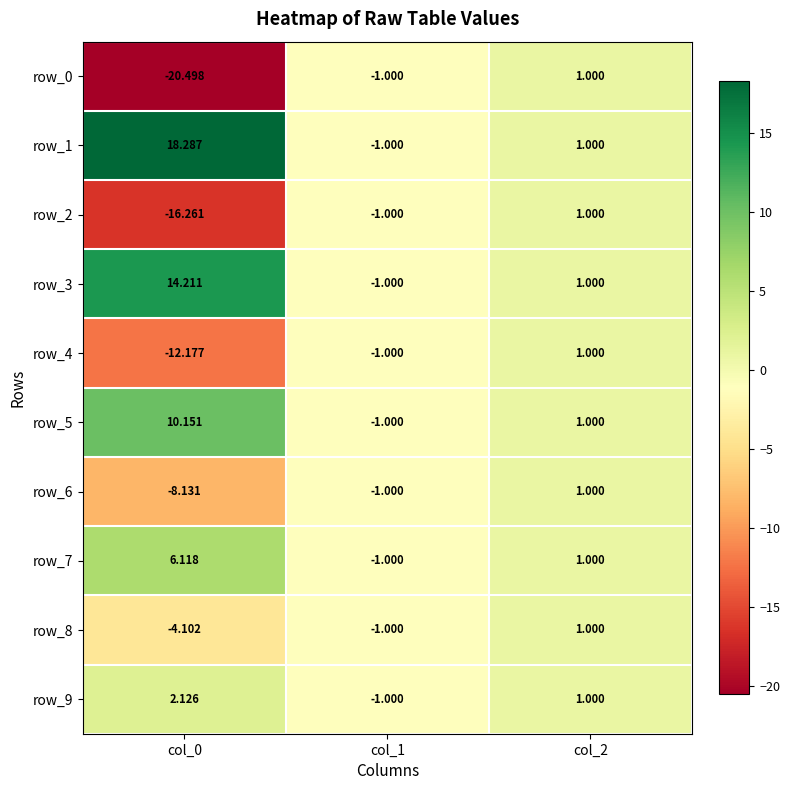

At which category is the sum across all series the highest?

col_2